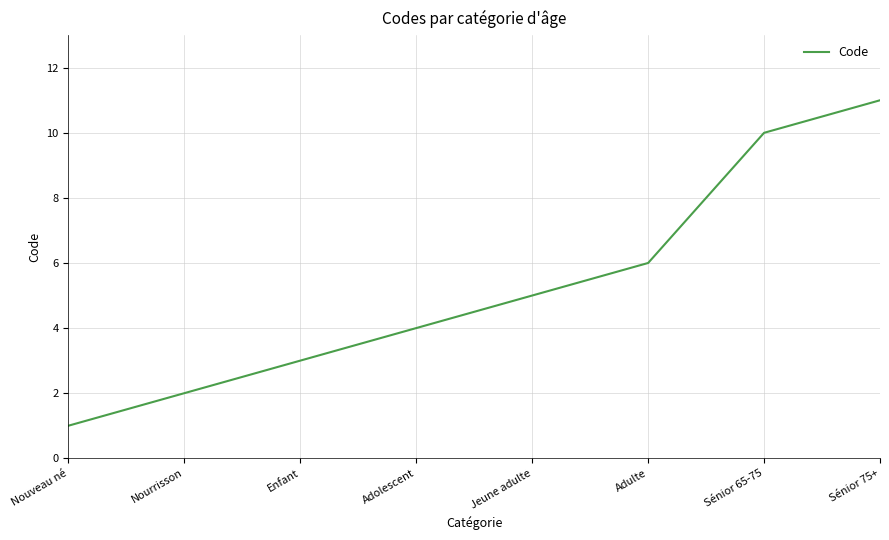

Rank the categories by value from highest to lowest.

Sénior 75+, Sénior 65-75, Adulte, Jeune adulte, Adolescent, Enfant, Nourrisson, Nouveau né